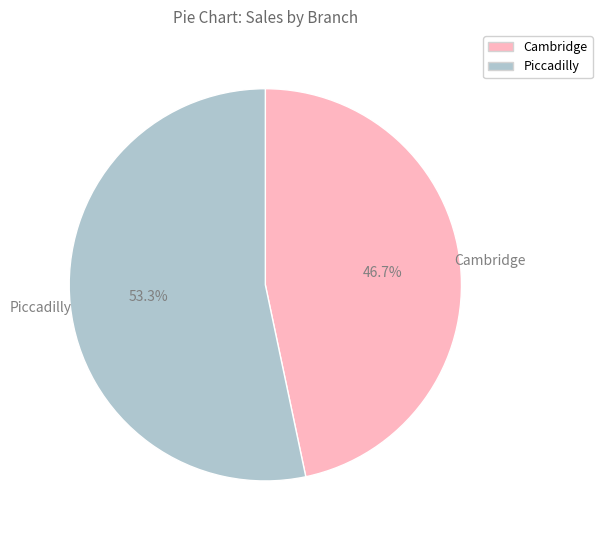

Is there any slice that represents more than half of the pie?

Yes